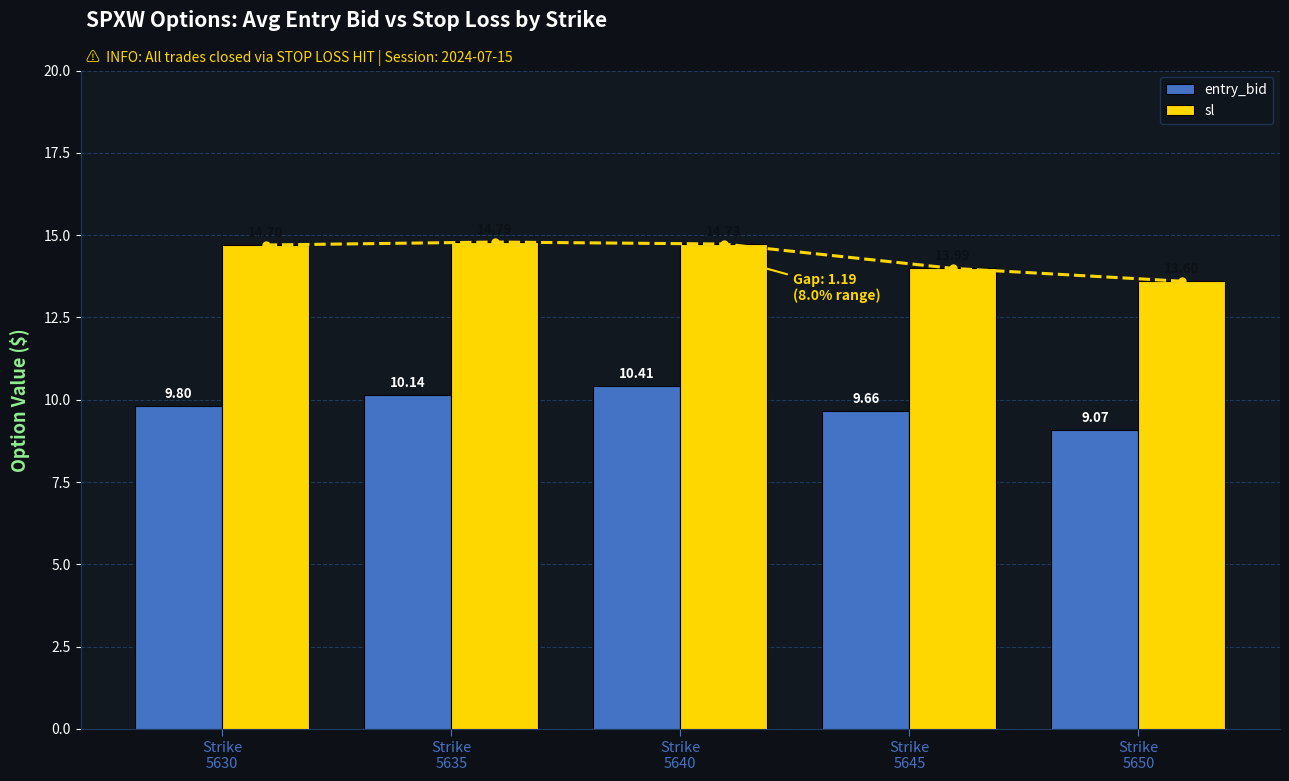

Reading left to right, list all the values displayed in this chart.

entry_bid: 9.8	10.1	10.4	9.7	9.1
sl: 14.7	14.8	14.7	14.0	13.6